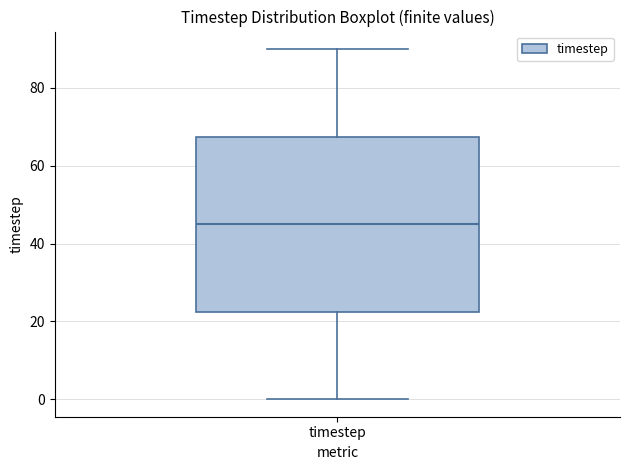

Where does the upper whisker of the box for timestep end on the y-axis? The values are not printed on the chart, so give them approximately, as read against the axis.

90